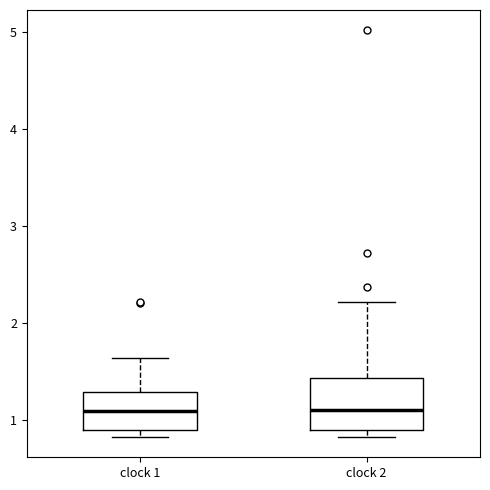

Reading left to right, transcribe this box plot: for each box, give where its median line is, the range the box spans, and where its two whiskers end, as read against the y-axis. The values are not printed on the chart, so give them approximately, as read against the axis.

clock 1: median 1.1, box 0.9 to 1.3, whiskers 0.8 to 1.6
clock 2: median 1.1, box 0.9 to 1.4, whiskers 0.8 to 2.2